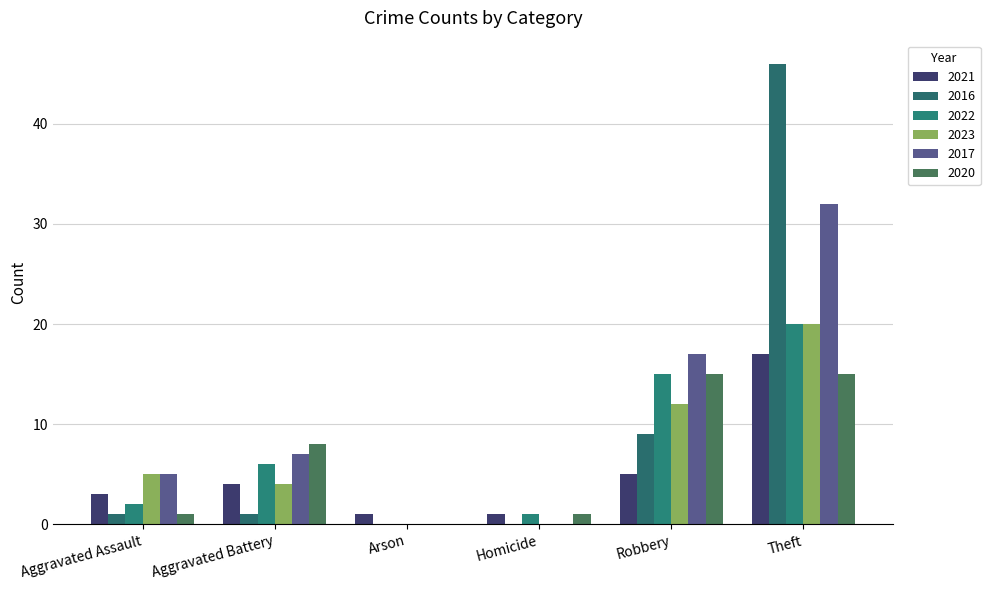

How many distinct data groups are displayed?

6